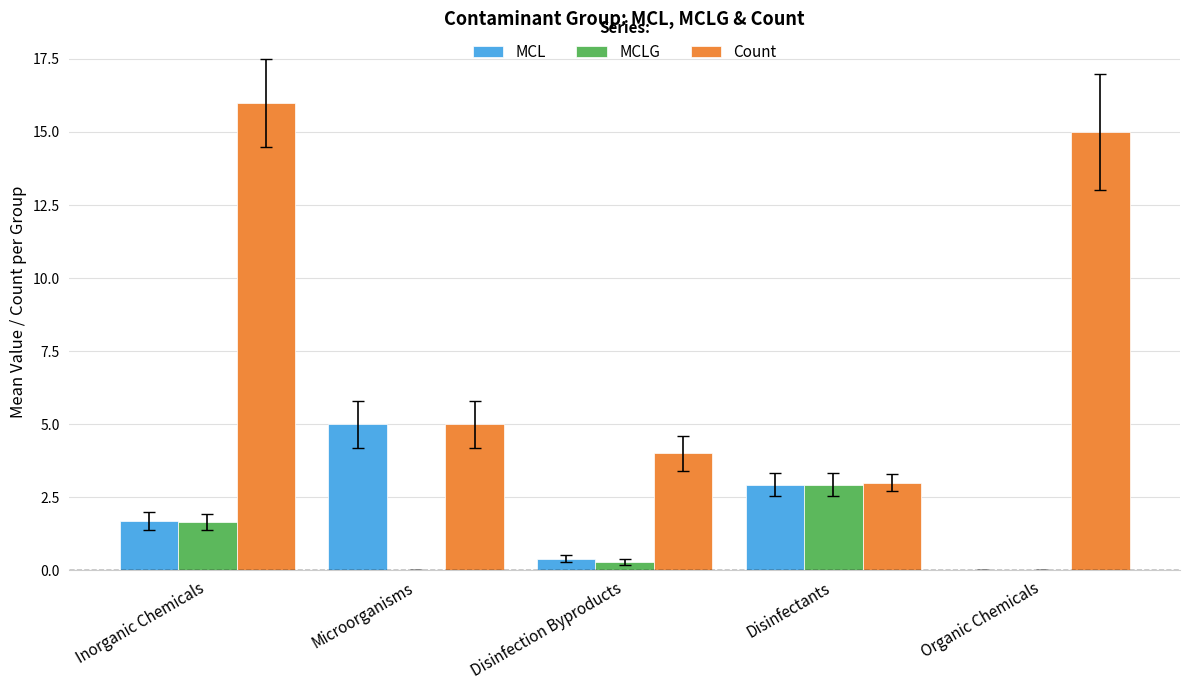

What is the sum of all MCLG values?

4.9